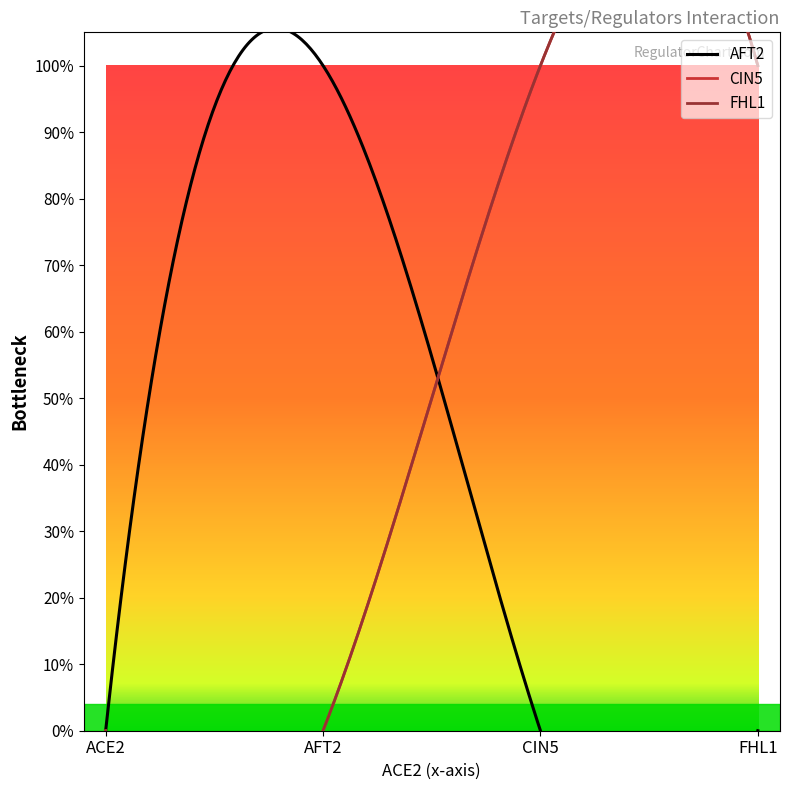

What is the sum of all AFT2 values?

1